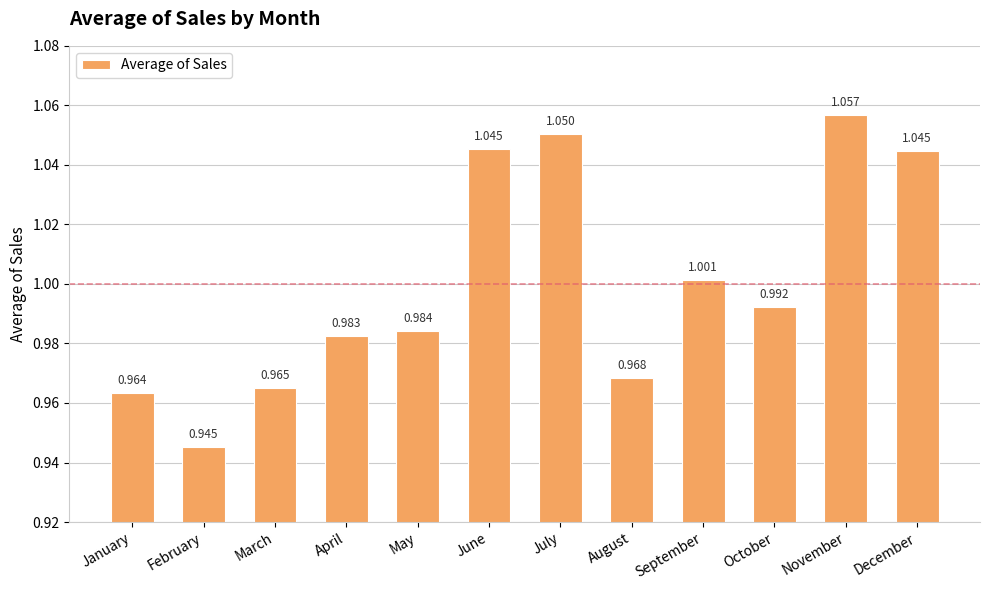

Where is the data nearest to the value 1?

September